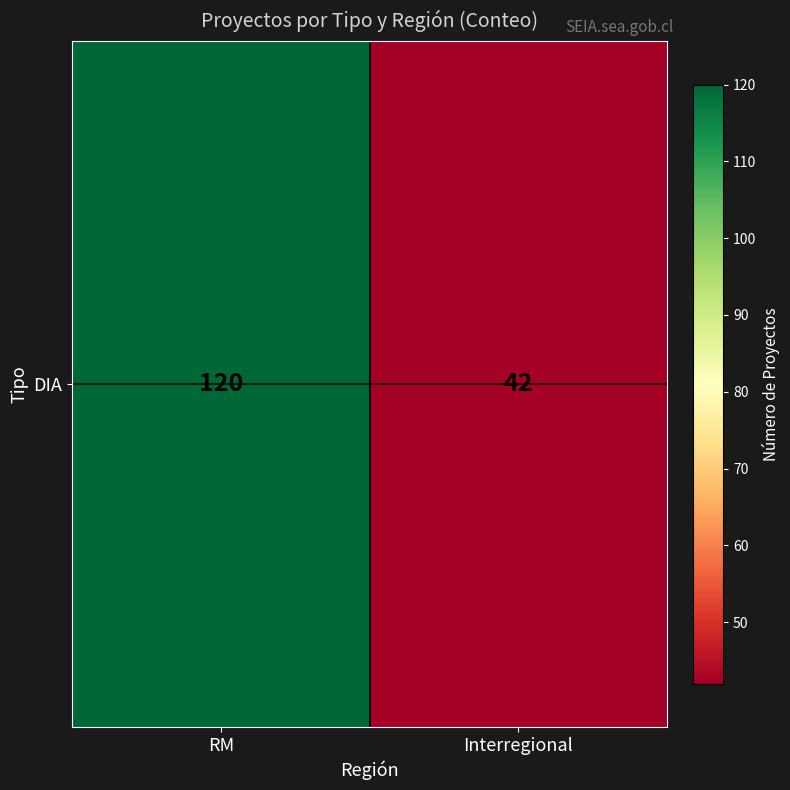

What is the sum of all values?

162